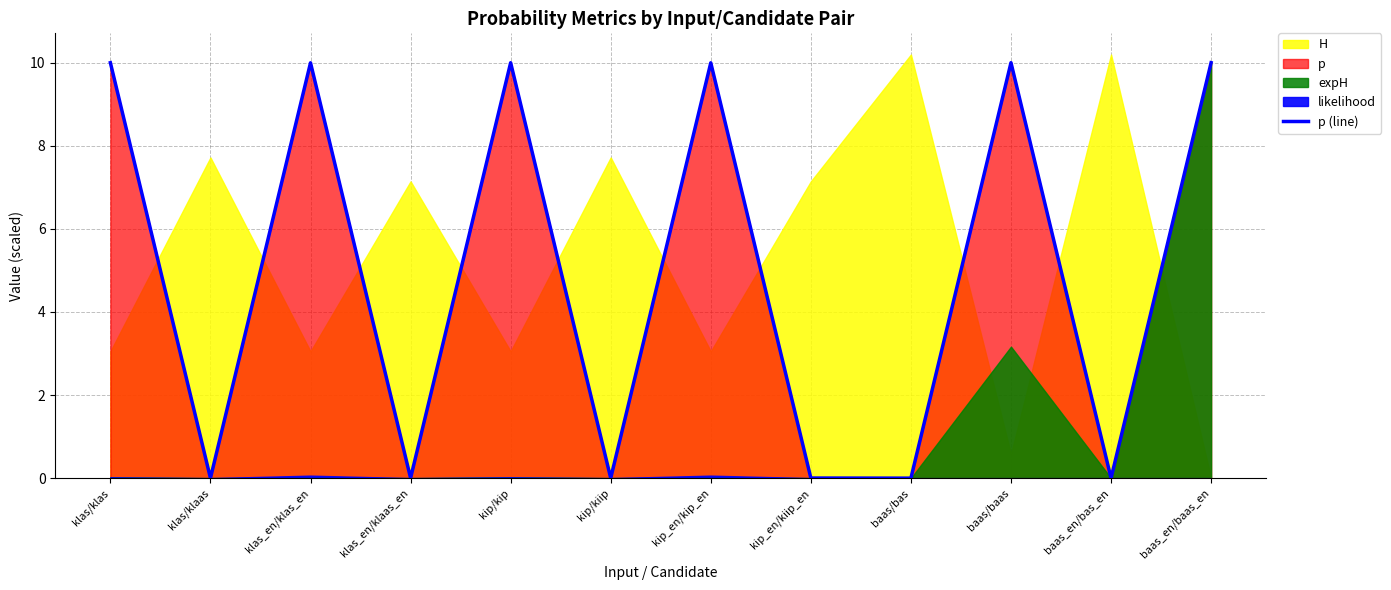

What position from the right is kip/kiip?

7